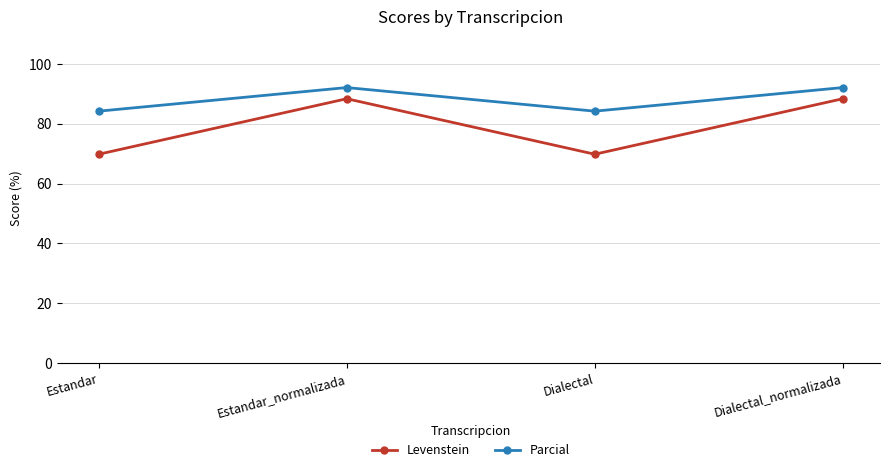

What is the difference between the maximum and minimum values in the Levenstein series?

18.6